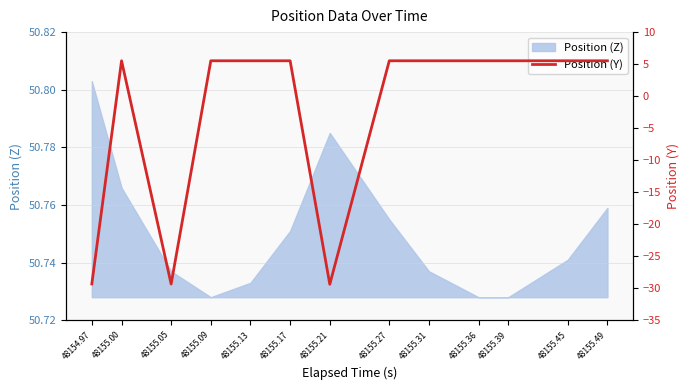

Is it true that Position (Z) equals 78.4 at 48154.97?

False